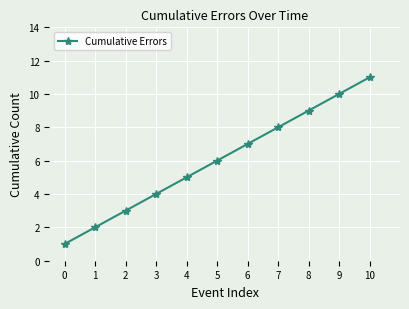

Reading left to right, what are all the values shown in this chart?

0=1	1=2	2=3	3=4	4=5	5=6	6=7	7=8	8=9	9=10	10=11